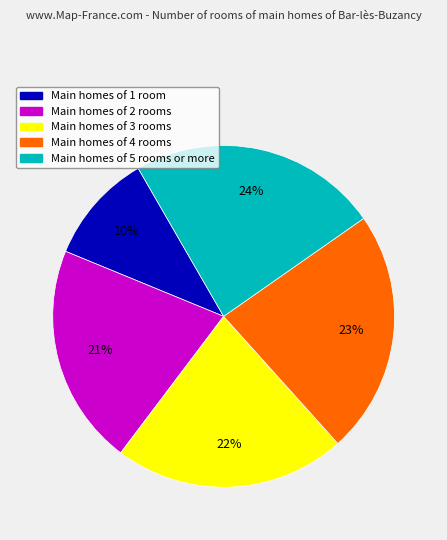

Does any single category account for the majority?

No